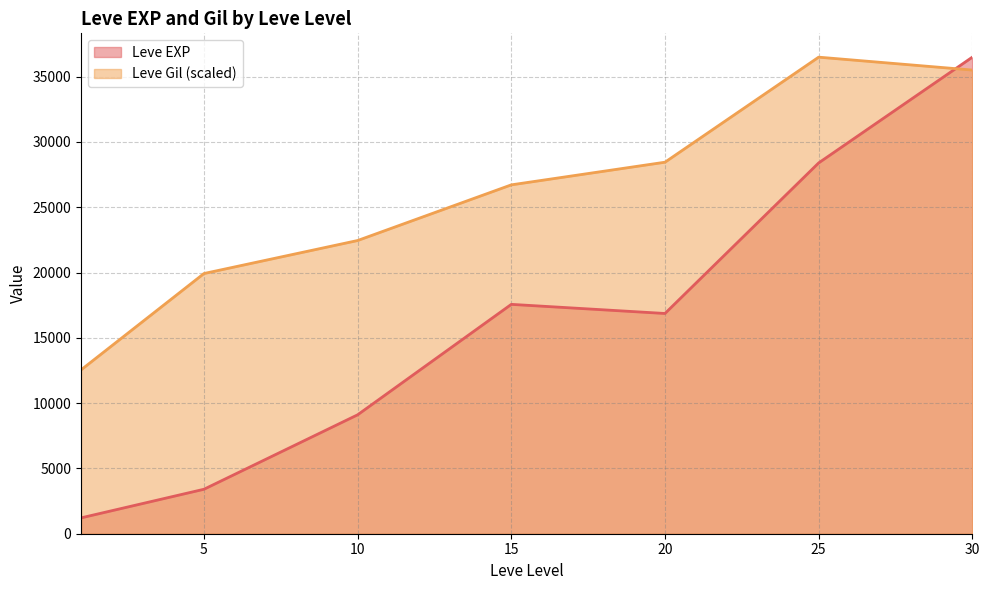

What is the difference between the Leve Gil values at 5 and 25?

167